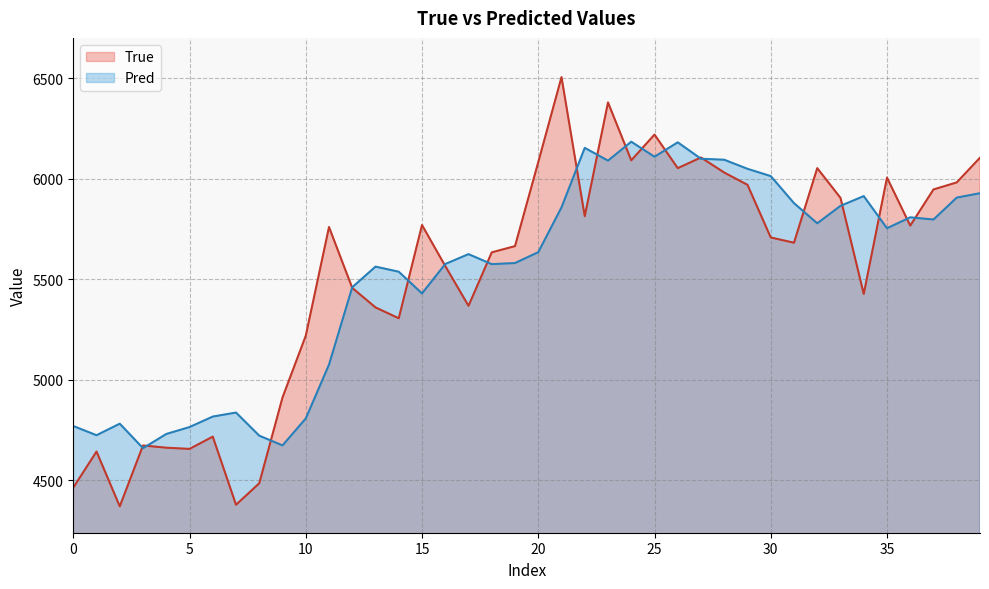

How many times do Pred and True cross each other?

19